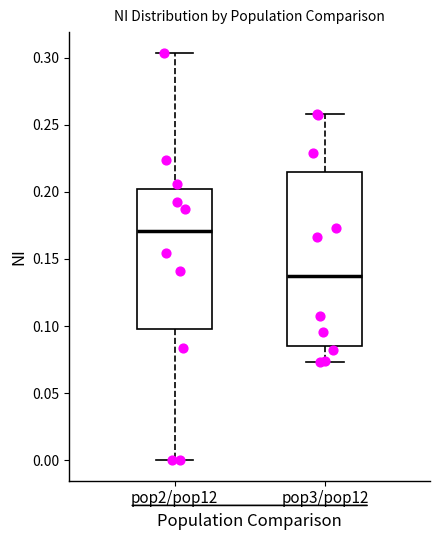

Comparing the boxes themselves (not the whiskers), which one is the tallest?

pop3/pop12